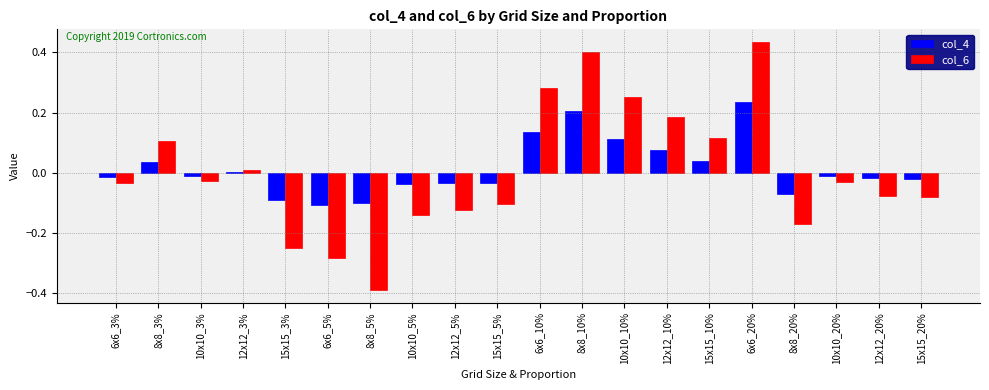

Which series has the largest range (max minus min)?

col_6